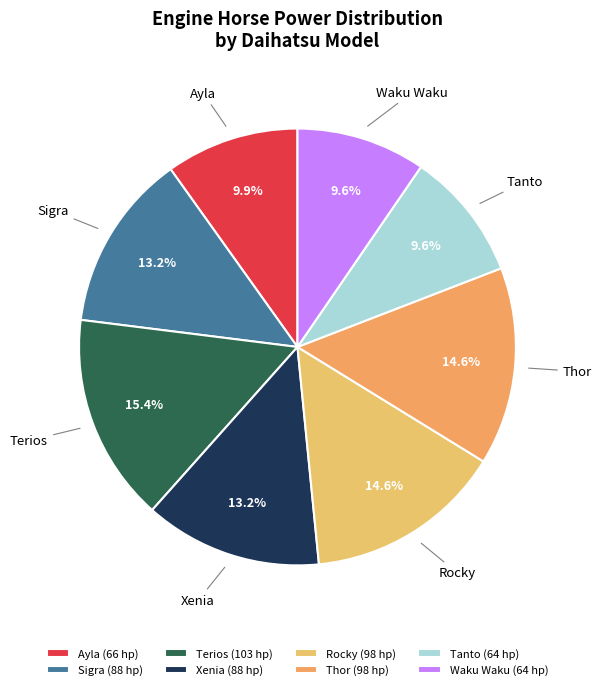

The Xenia slice represents 13% of the pie. True or false?

True